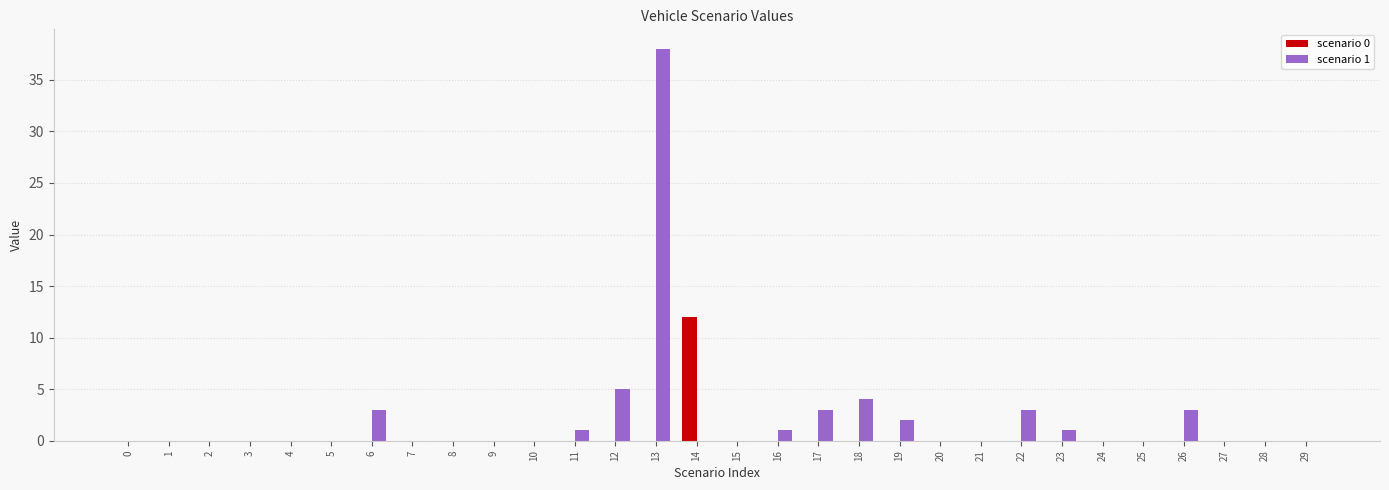

Count the number of categories in the chart.

30